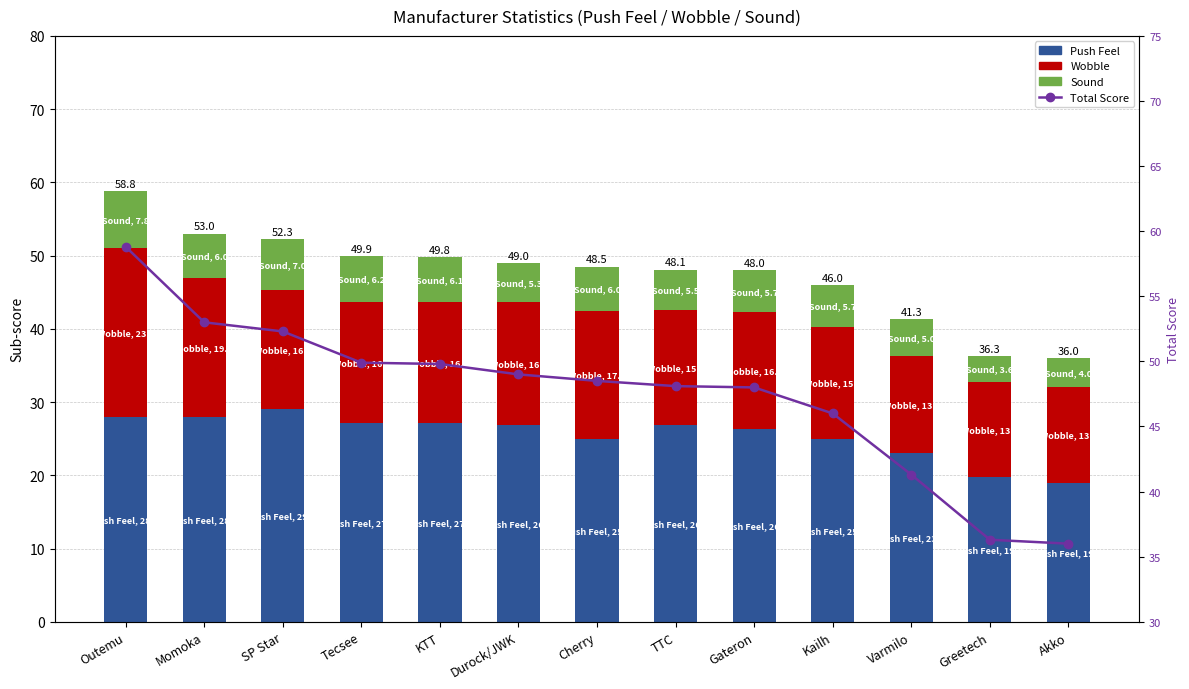

What is the difference between the maximum and minimum values in the Total Score series?

22.8